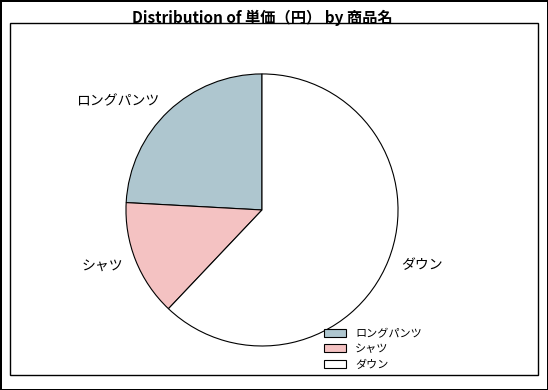

How many segments does this pie chart have?

3